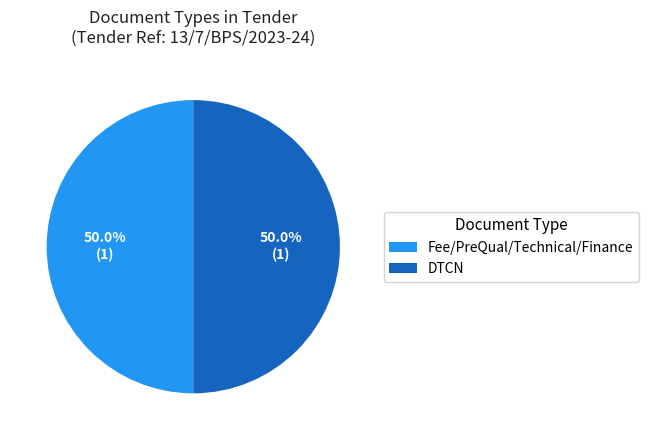

What portion of the pie excludes Fee/PreQual/Technical/Finance?

50.0%